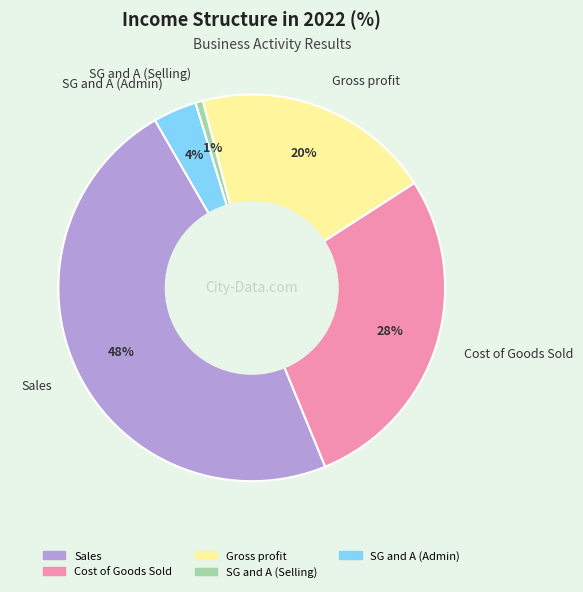

Is the sum of Sales and Cost of Goods Sold greater than half?

Yes